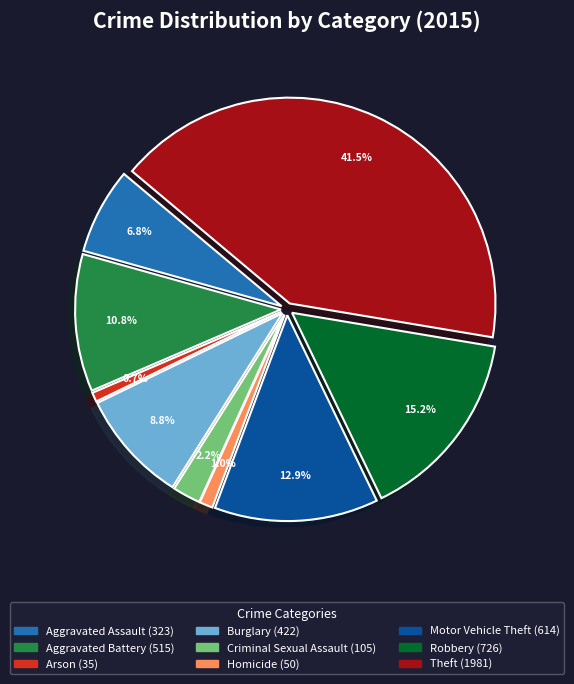

Which has a higher value, Criminal Sexual Assault or Aggravated Battery?

Aggravated Battery